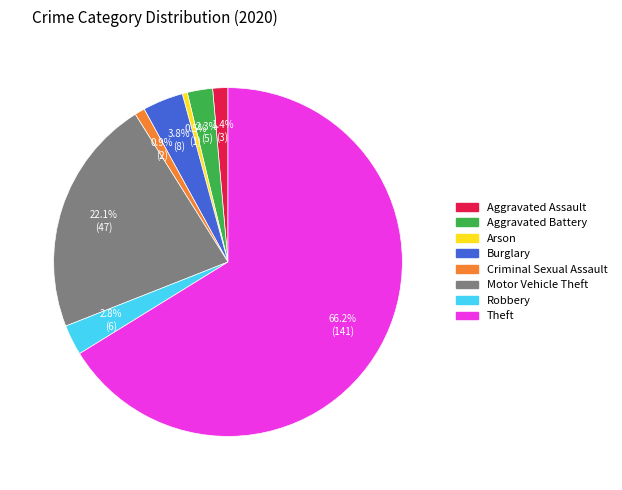

How many slices are in this pie chart?

8